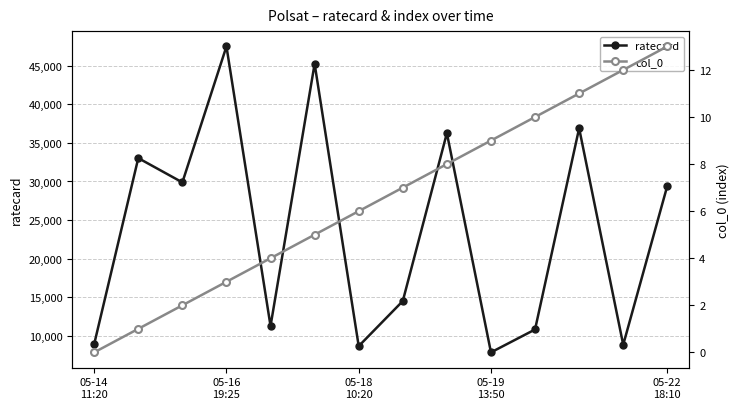

Which series has the largest total across all categories?

ratecard